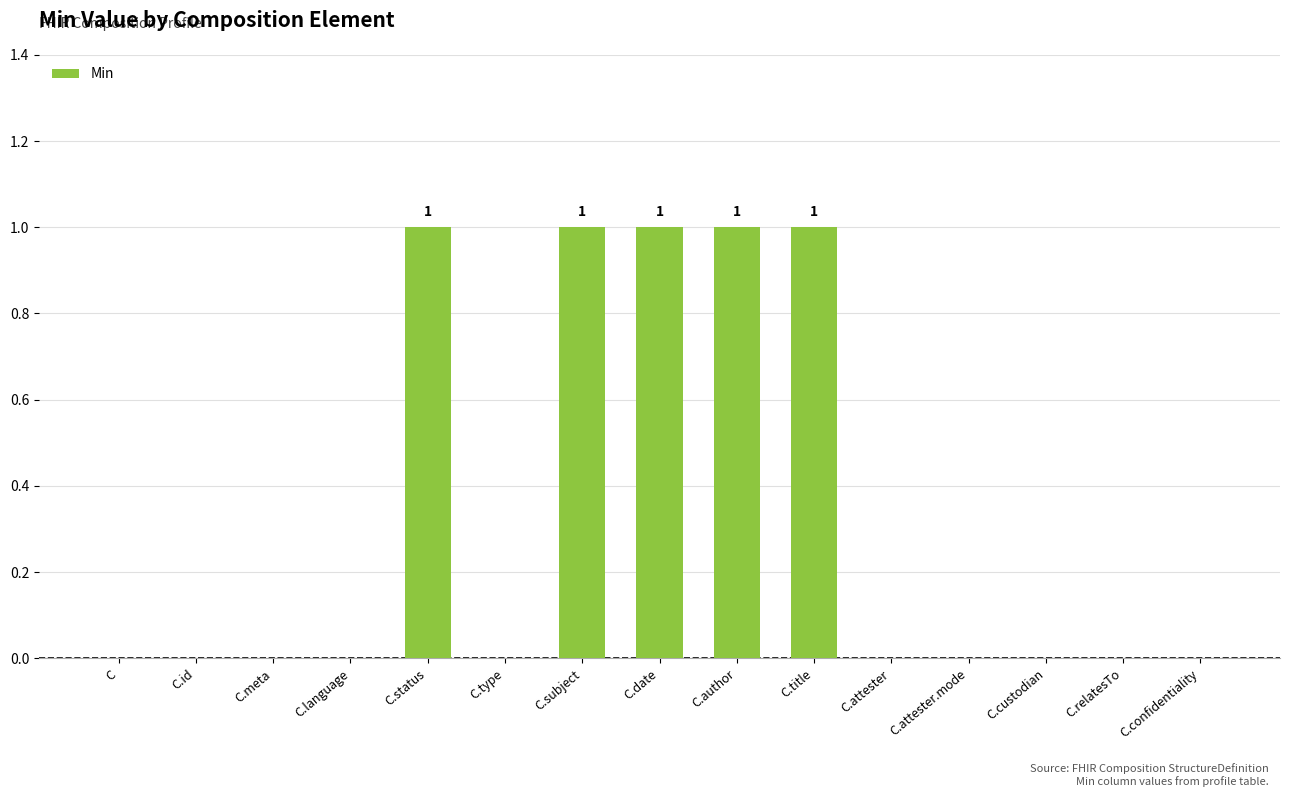

What is the change in value from C.language to C.subject?

+1